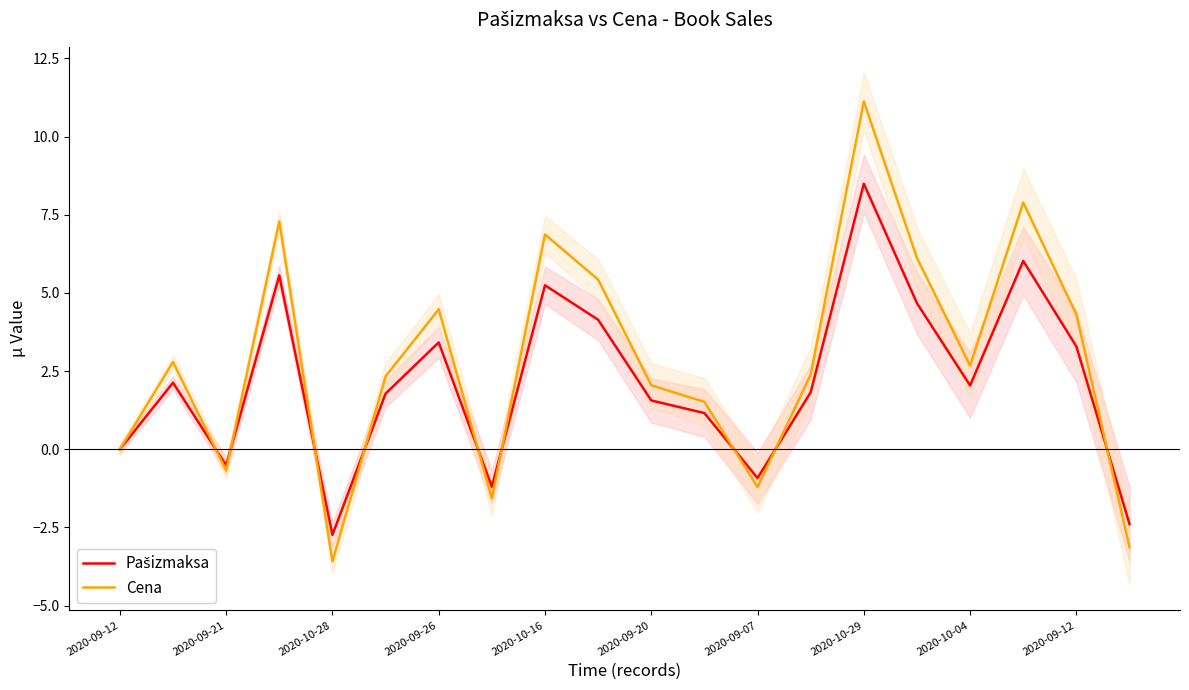

How many interior local peaks does the Pašizmaksa series have?

6